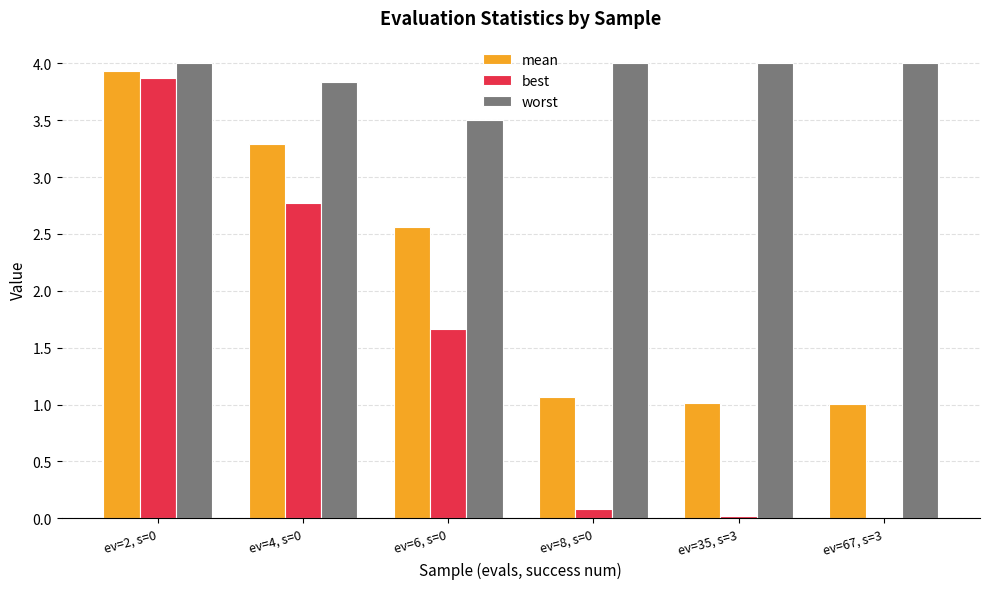

What is the spread (max minus min) of values at ev=67, s=3?

4.0